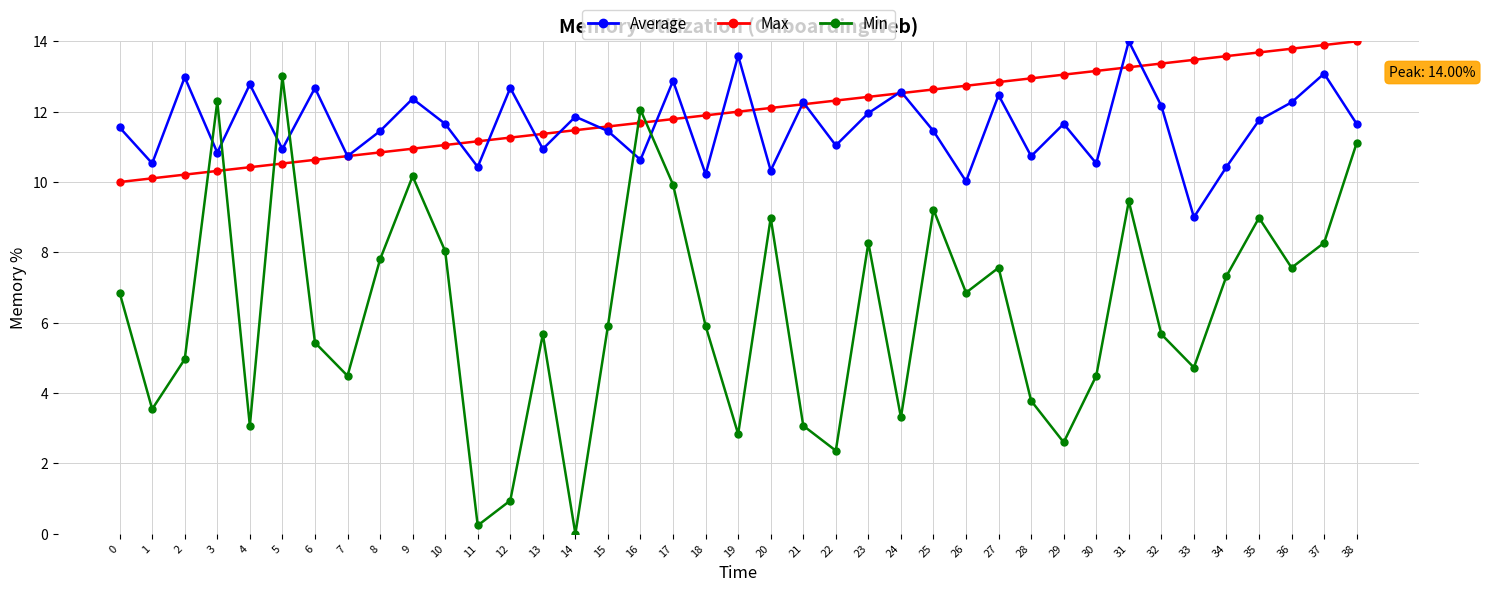

What is the total value across all series at 21?

27.5